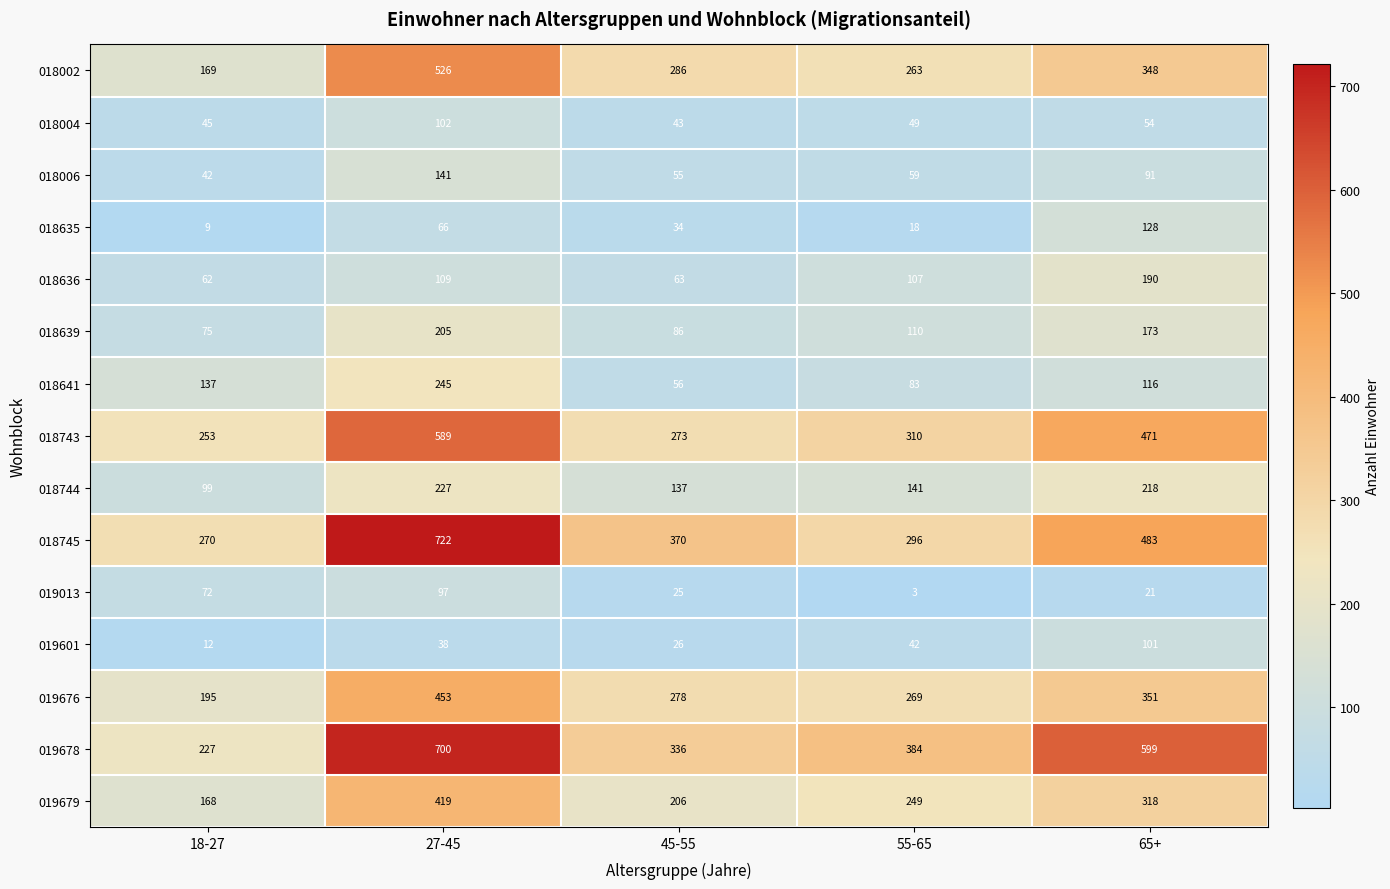

Count the number of data series in this chart.

15